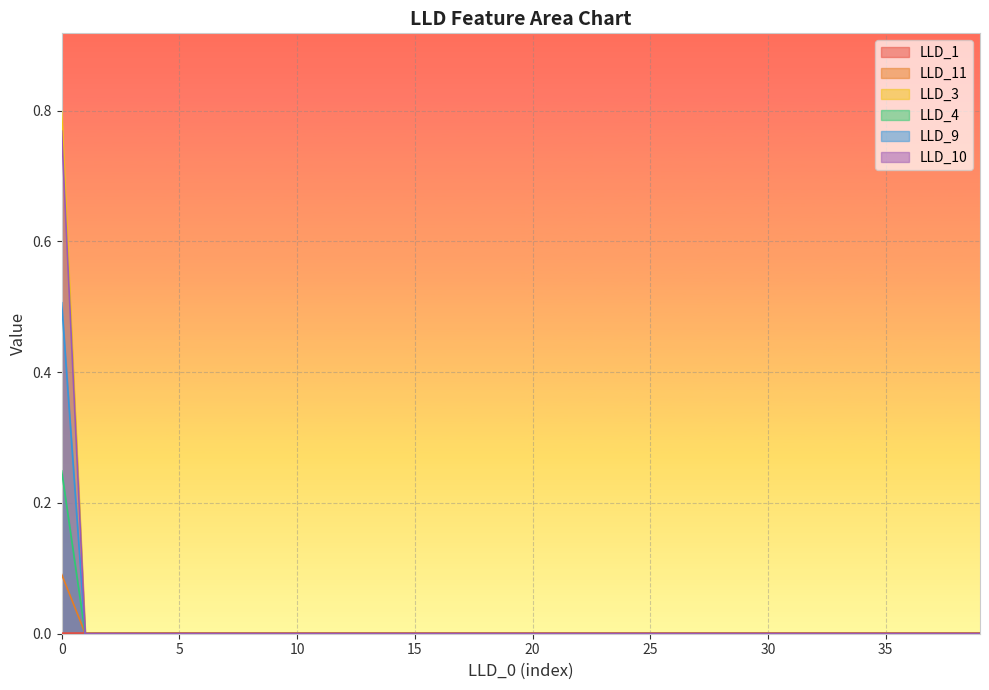

What is the difference between the maximum and minimum values in the LLD_9 series?

0.5